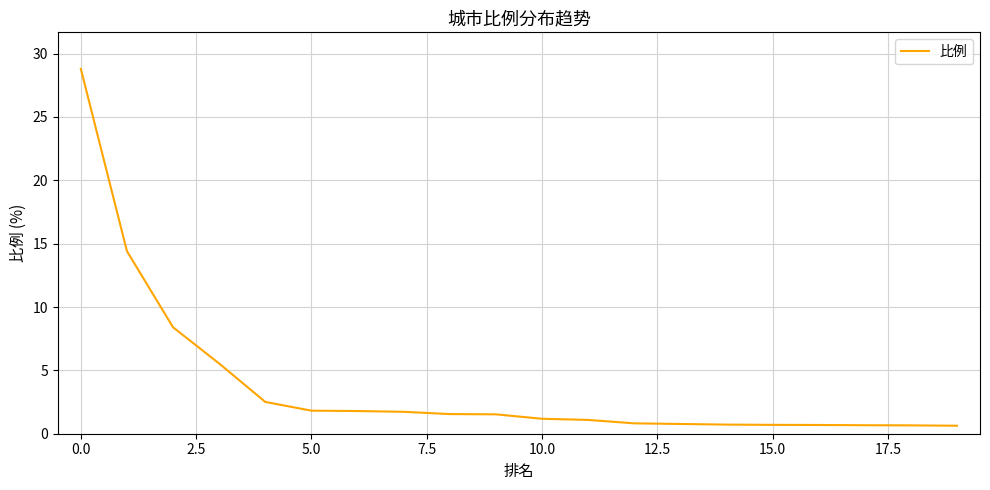

What is the smallest value displayed?

0.6